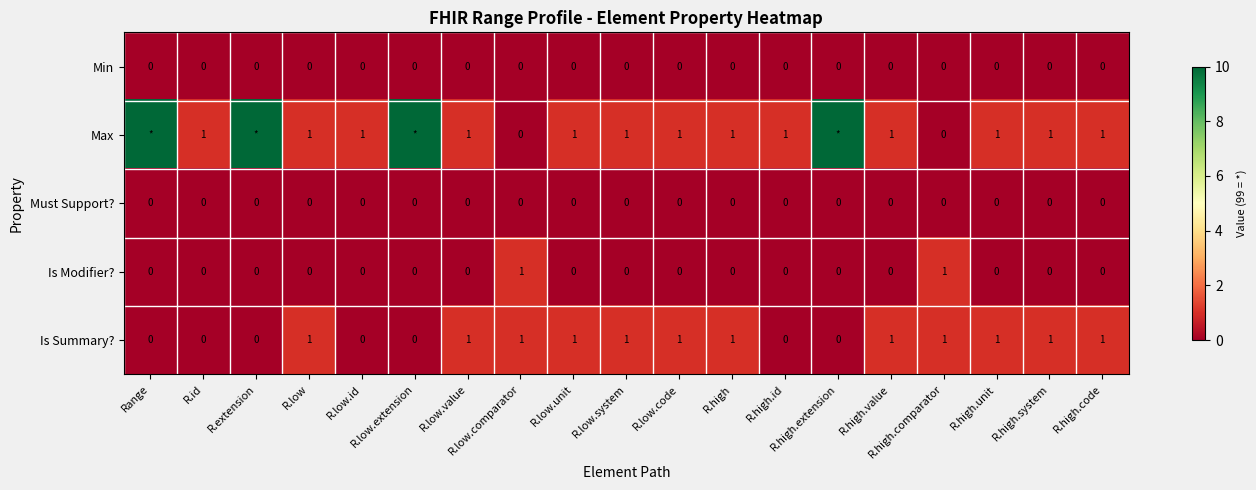

Is it true that Min equals 0 at Range?

True